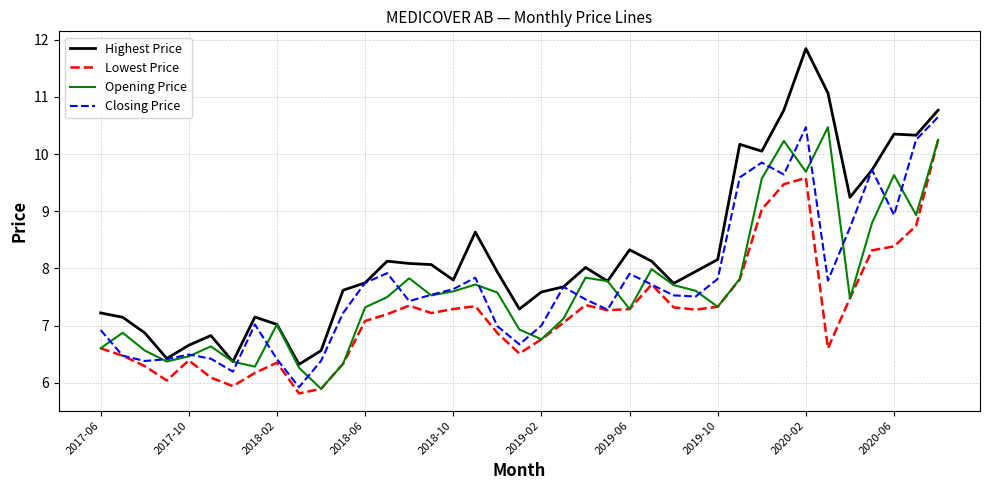

Which series has the largest total across all categories?

Highest Price